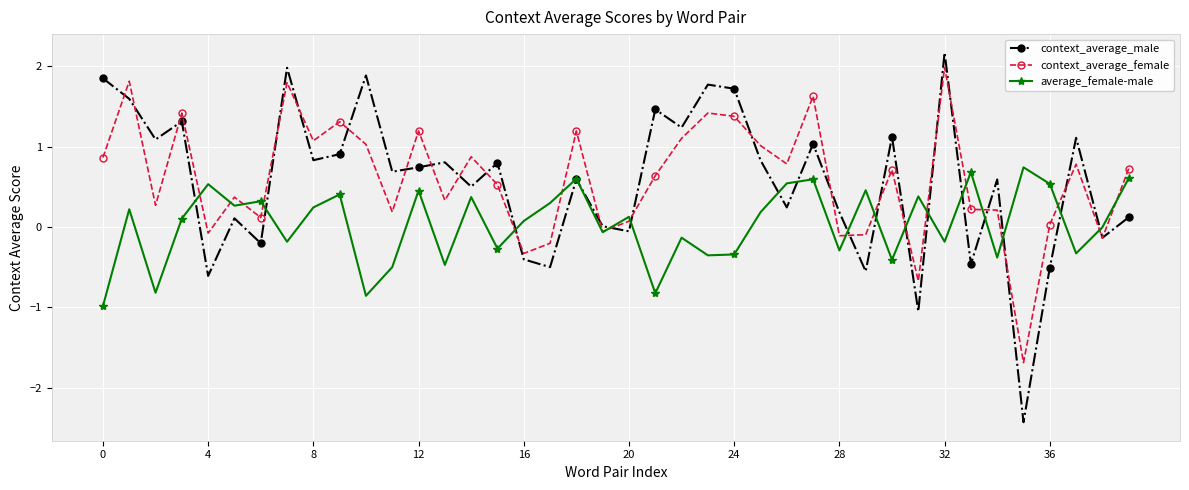

In context_average_male, how many points are higher than both neighbors (excluding endpoints)?

14